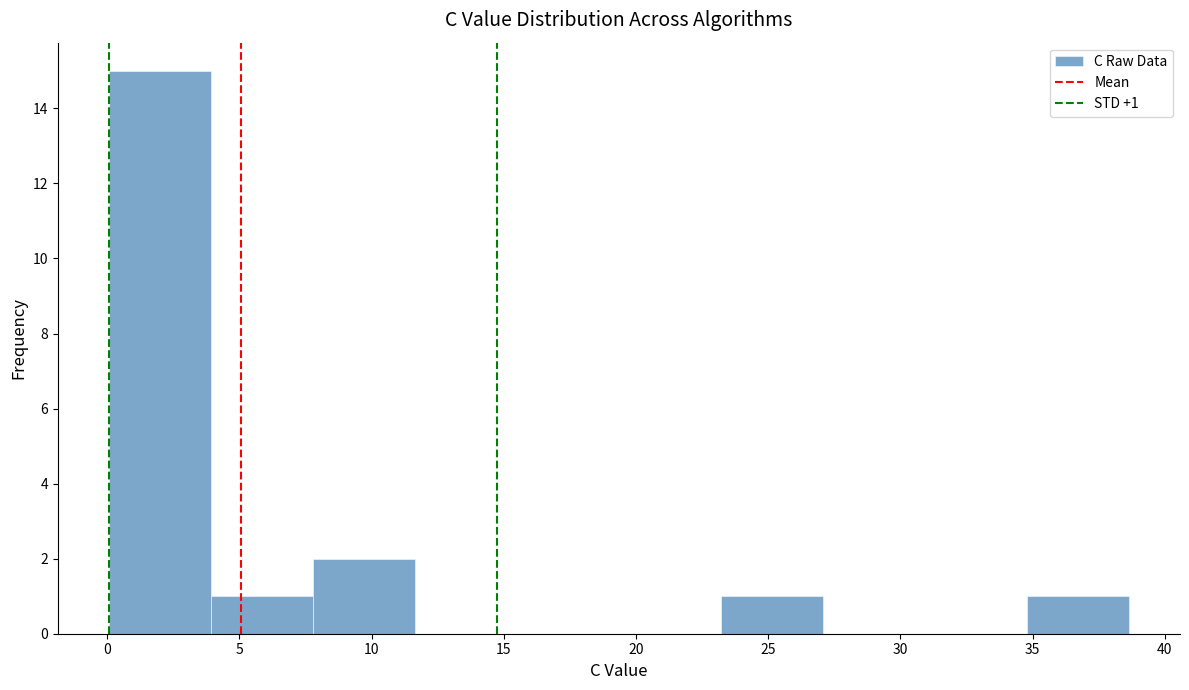

Over which range of the x-axis is the bar tallest?

0.0 to 4.0